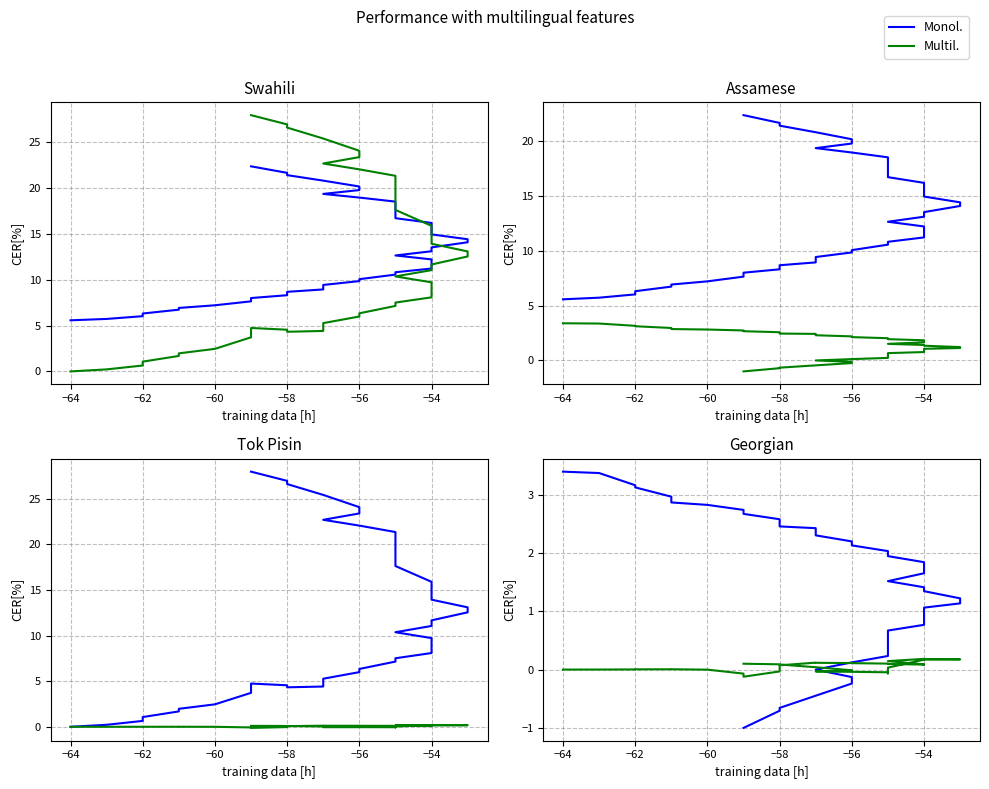

After their last crossing, which series has the higher values: Multil. or Monol.?

Multil.